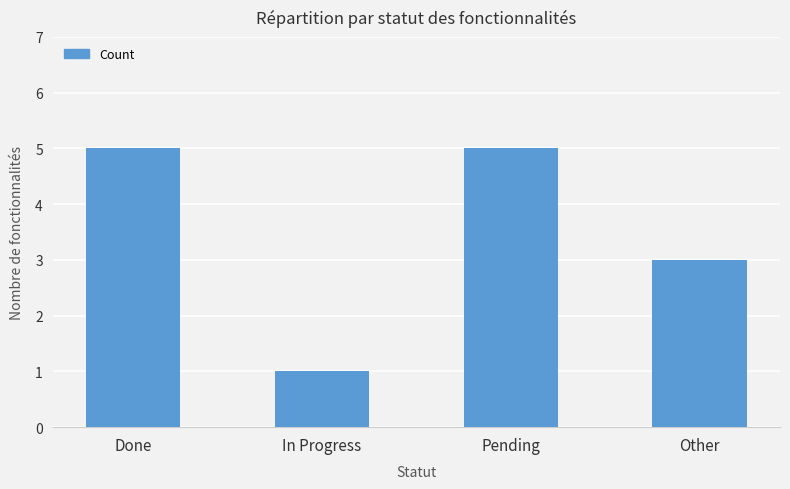

What is the approximate value at Pending?

5